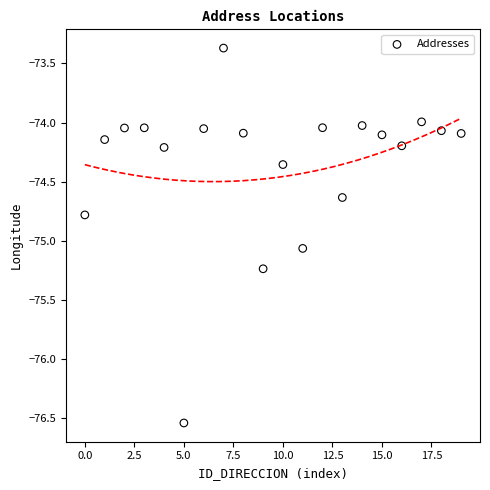

What is the range of Y values (max minus min)?

3.2